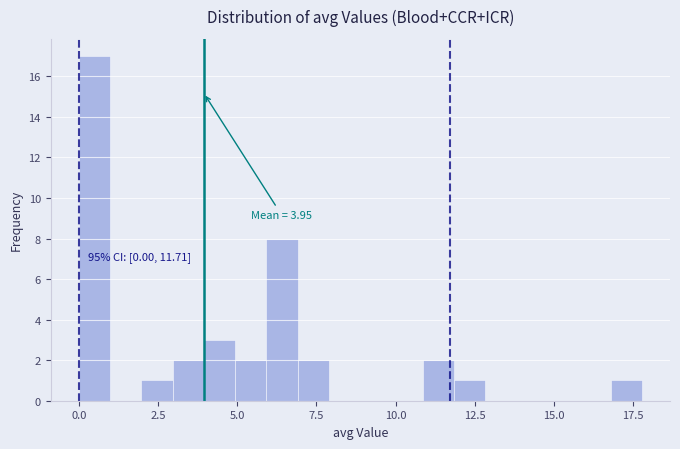

Around what value on the x-axis is the tallest bar? Give the approximate position of its centre, as read against the axis.

0.5